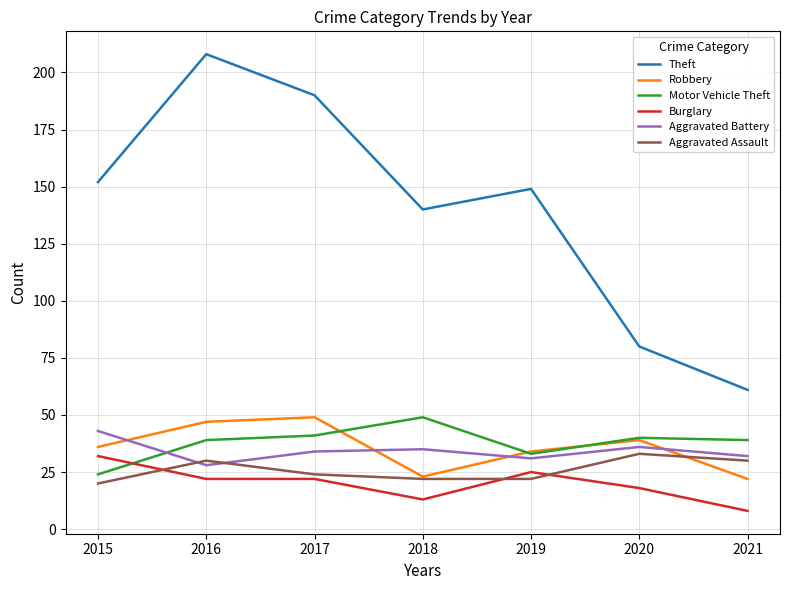

What is the highest value of the Robbery series?

49